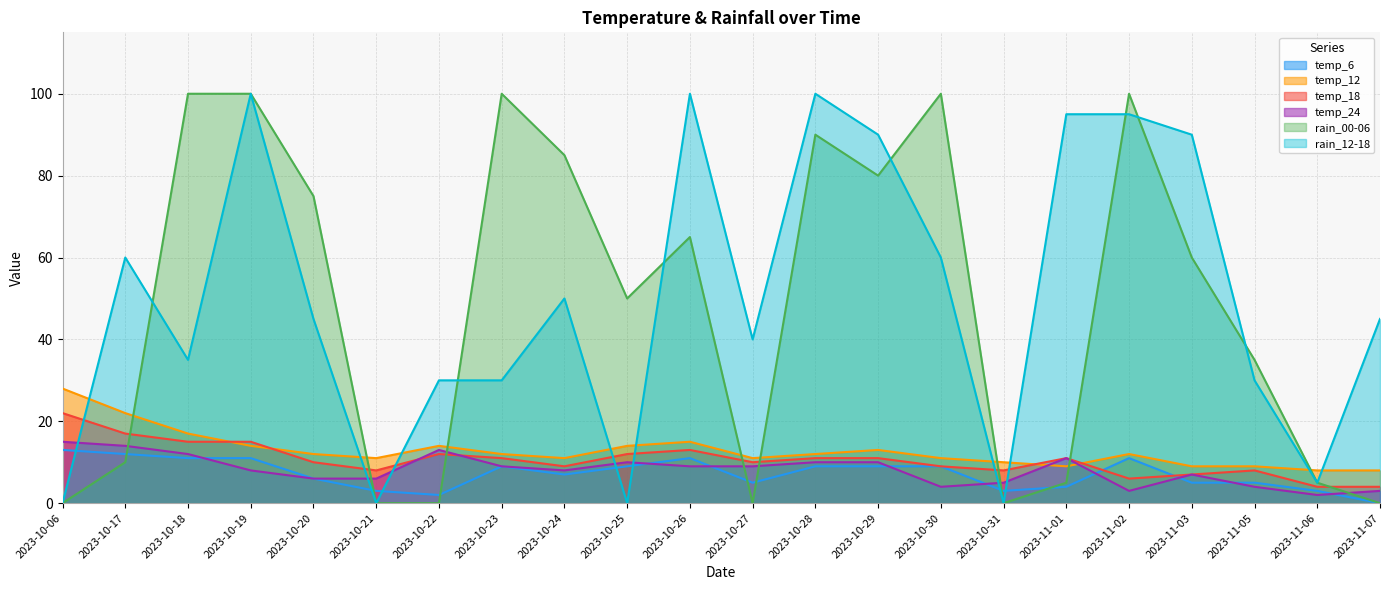

Is it true that temp_12 equals 10 at 2023-10-31?

True